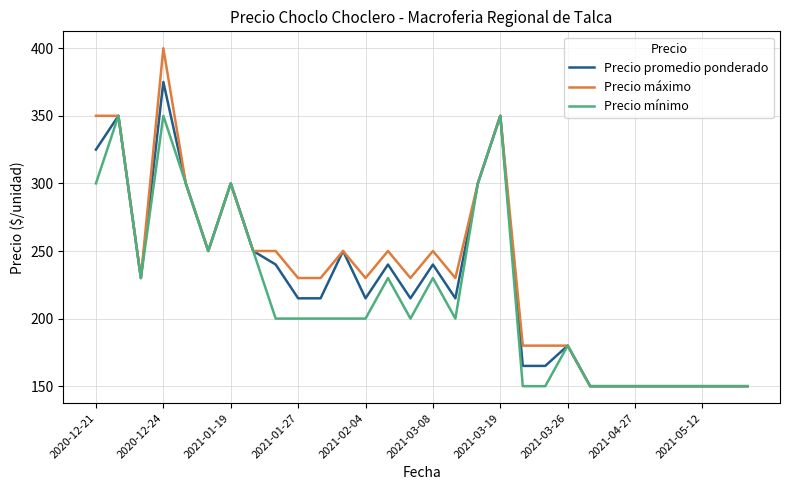

List the series in order of their peak value, highest first.

Precio máximo, Precio promedio ponderado, Precio mínimo